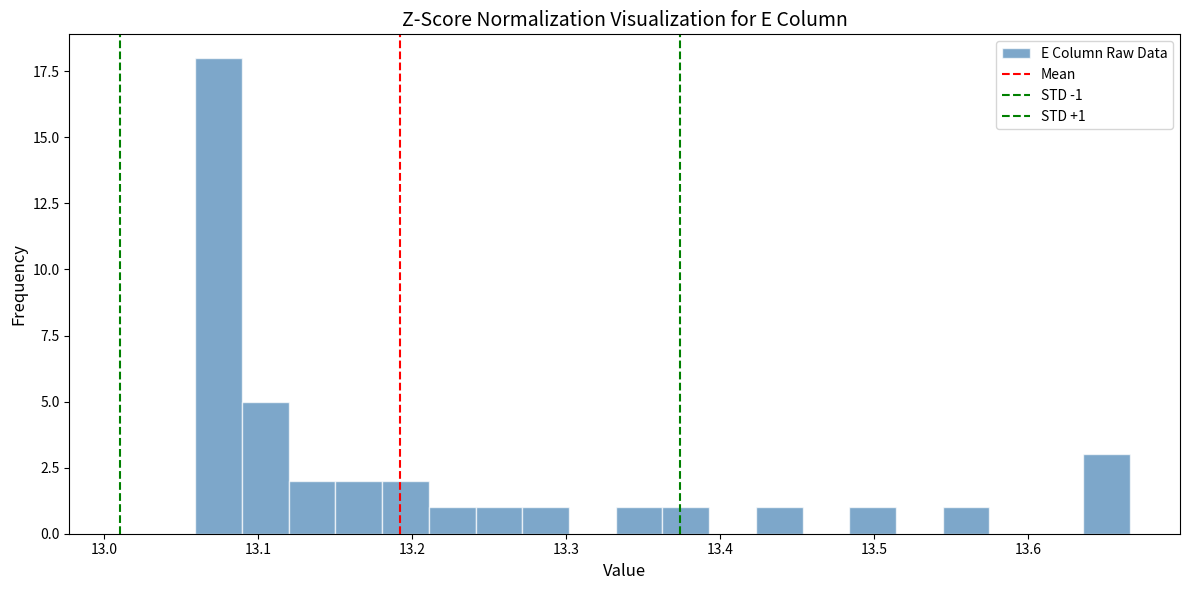

Read against the x-axis, roughly where is the centre of the tallest bar?

13.07